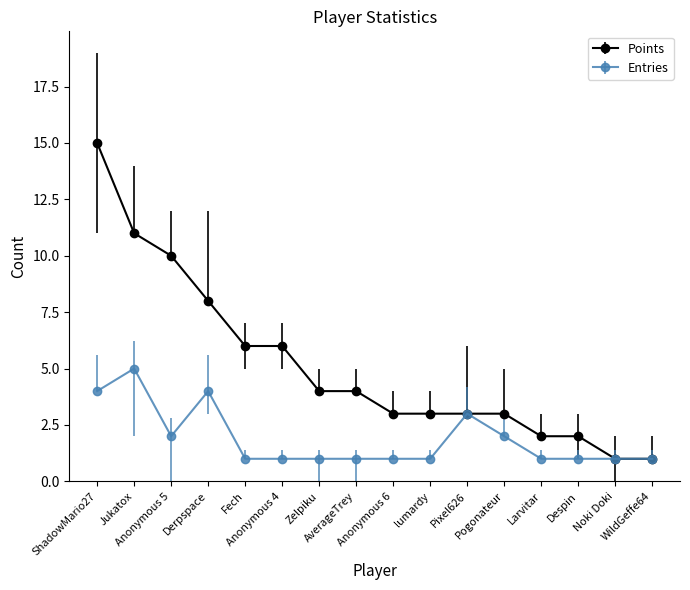

Which series has the largest range (max minus min)?

Points